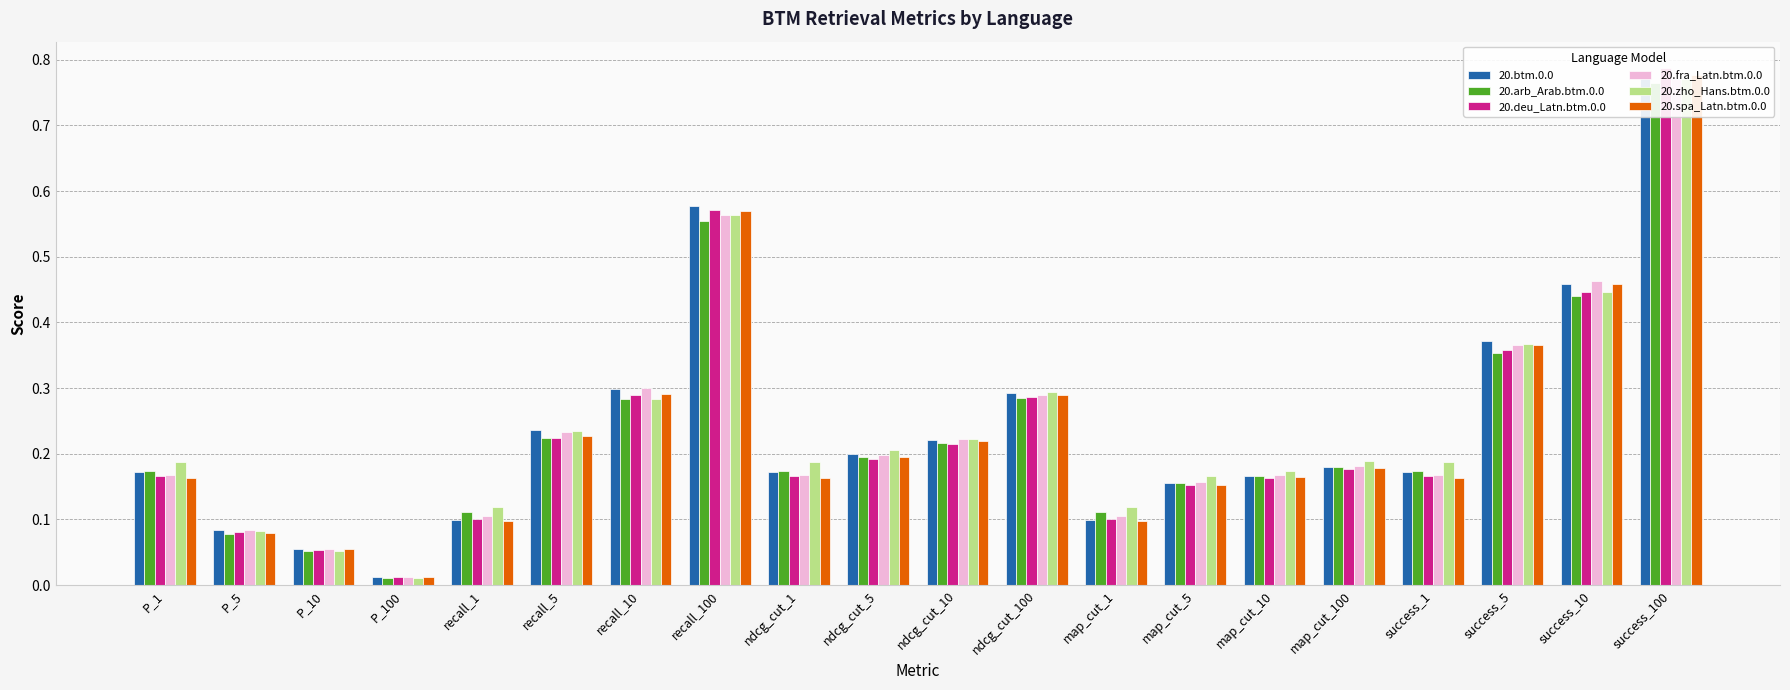

Which category has the highest value in the 20.fra_Latn.btm.0.0 series?

success_100